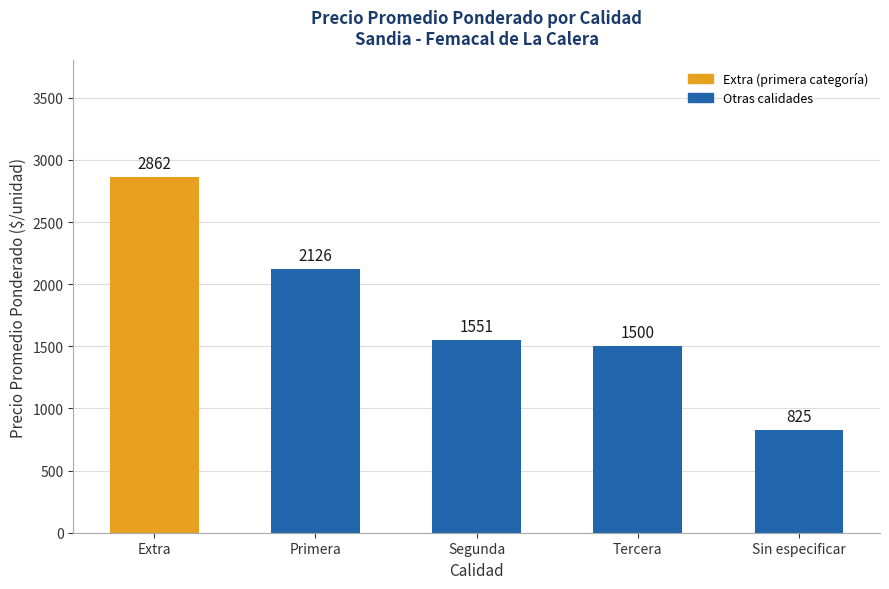

Approximately how many times larger is the value at Sin especificar compared to Extra?

0.3